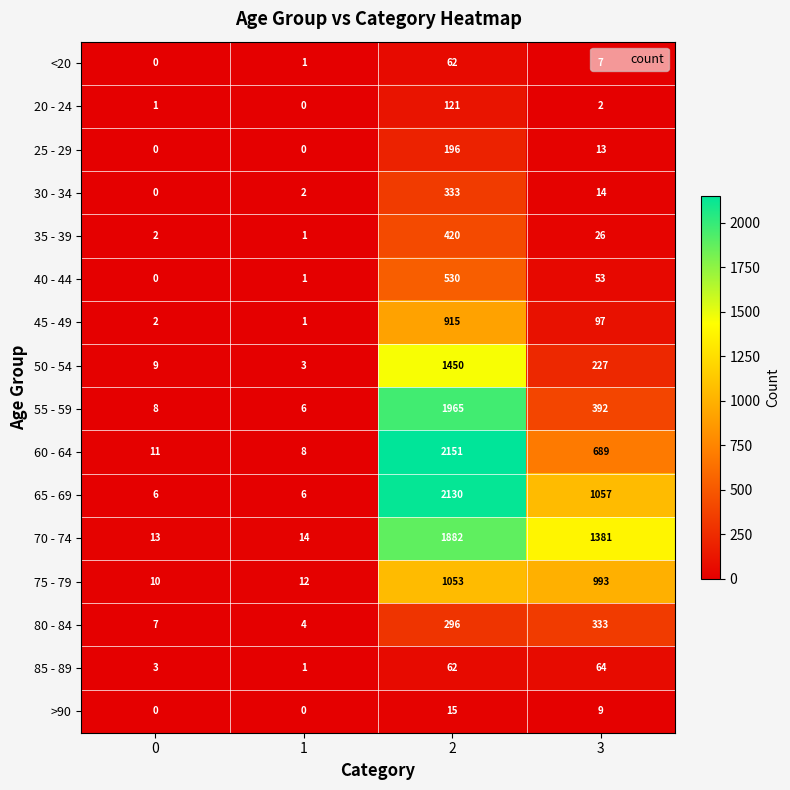

What is the difference between the maximum and minimum values in the 25 - 29 series?

196